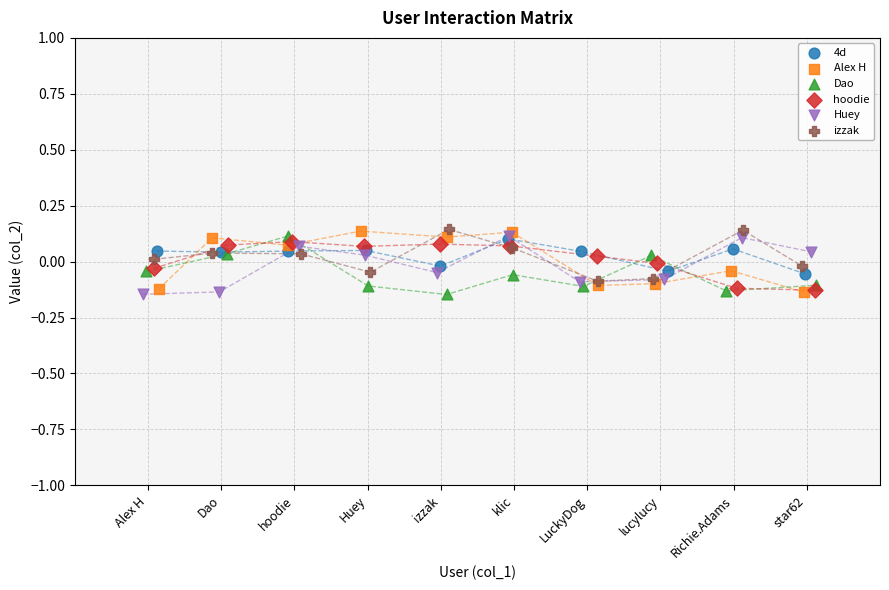

What are all the series names shown in the legend?

4d, Alex H, Dao, hoodie, Huey, izzak